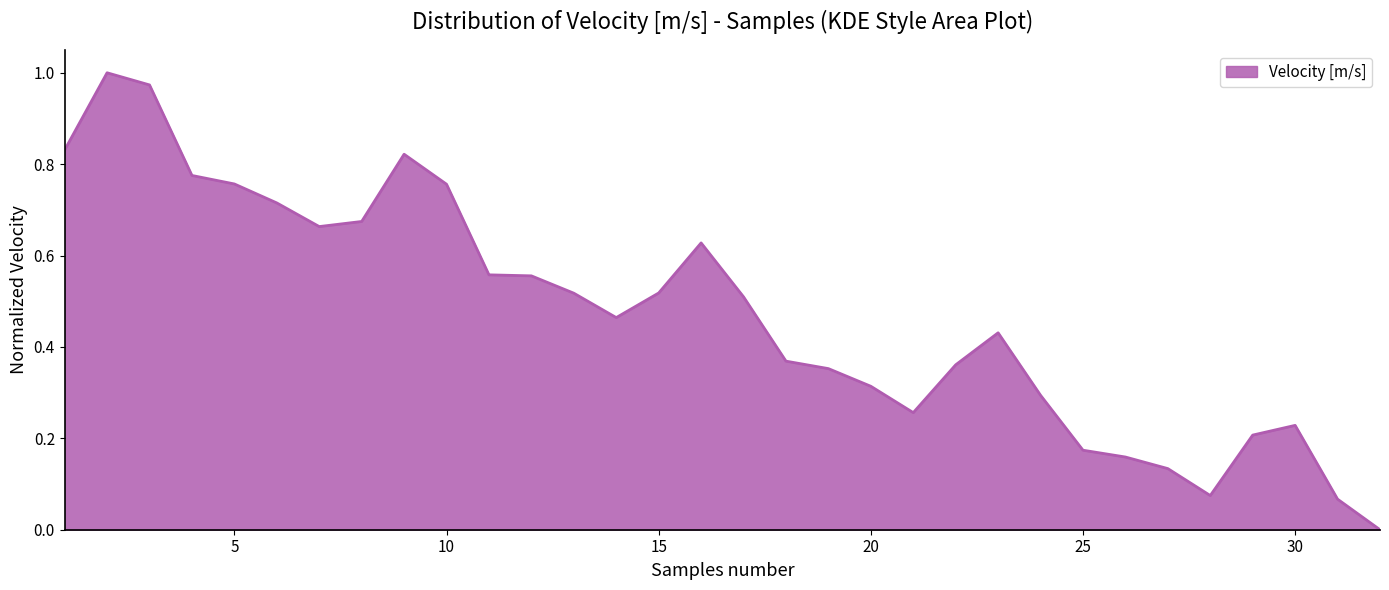

How many points are lower than both their immediate neighbors (excluding endpoints)?

4